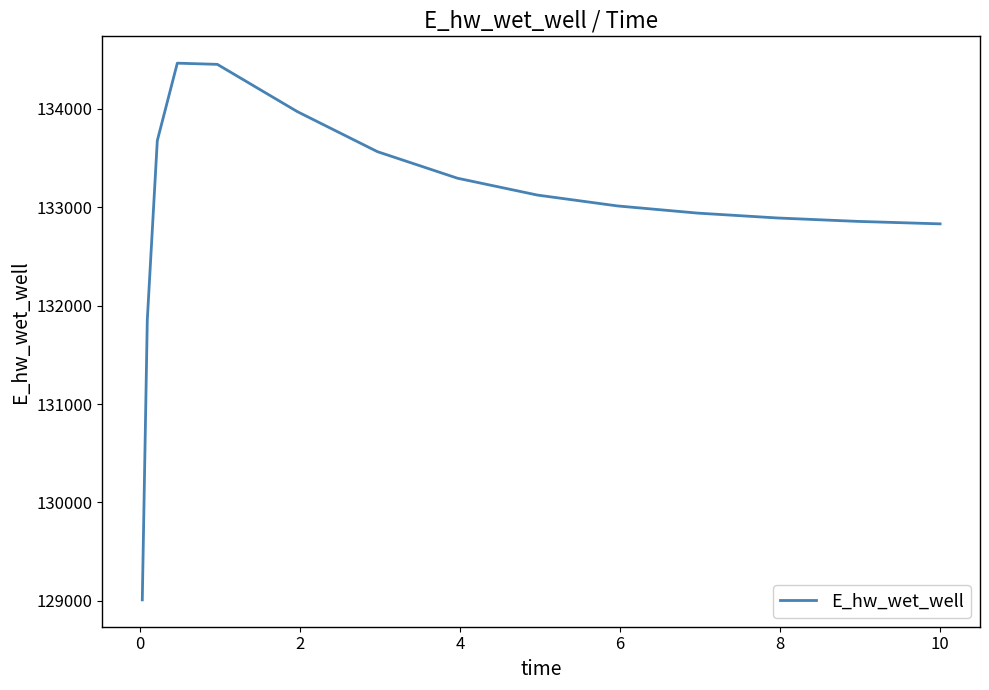

What is the difference between the maximum and minimum values?

5455.4